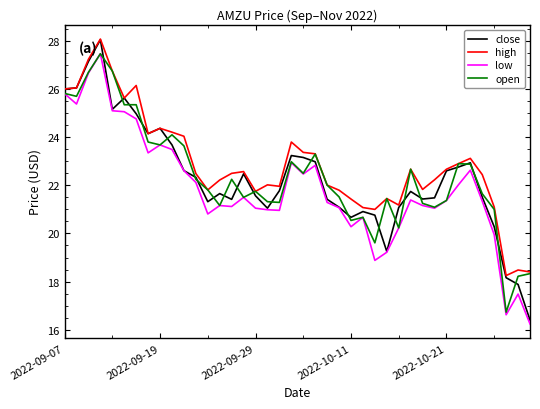

What is the lowest value of the close series?

16.4